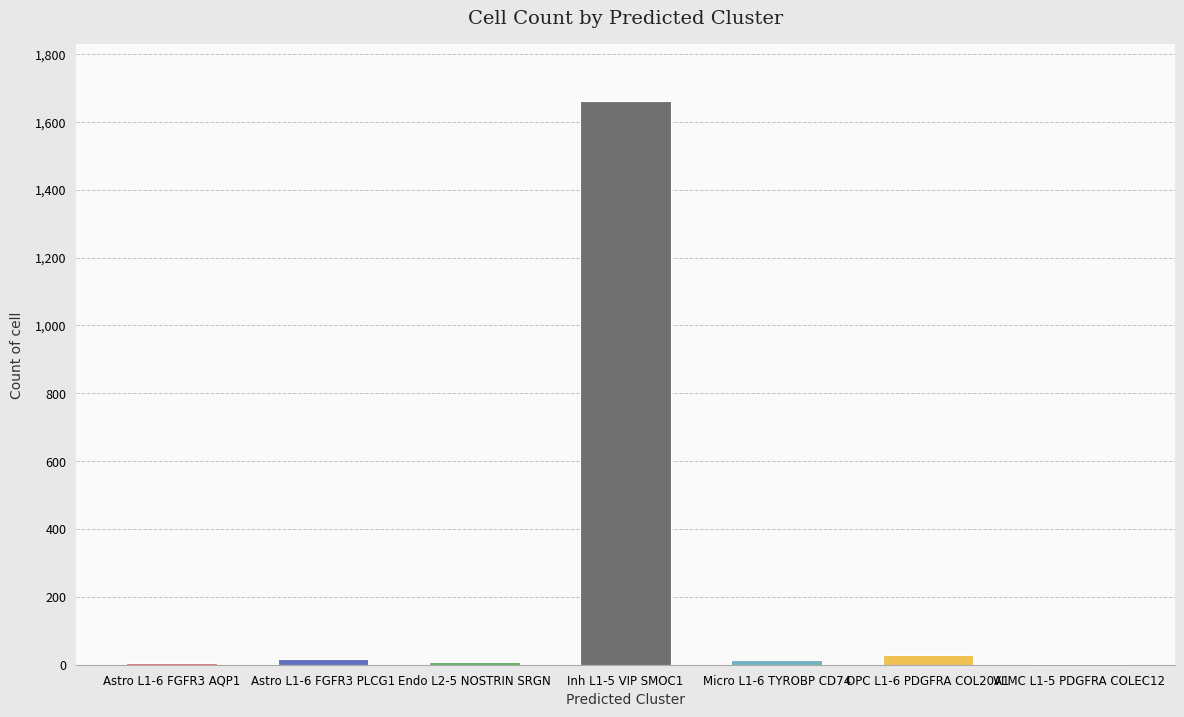

Which label corresponds to the largest value in the chart?

Inh L1-5 VIP SMOC1